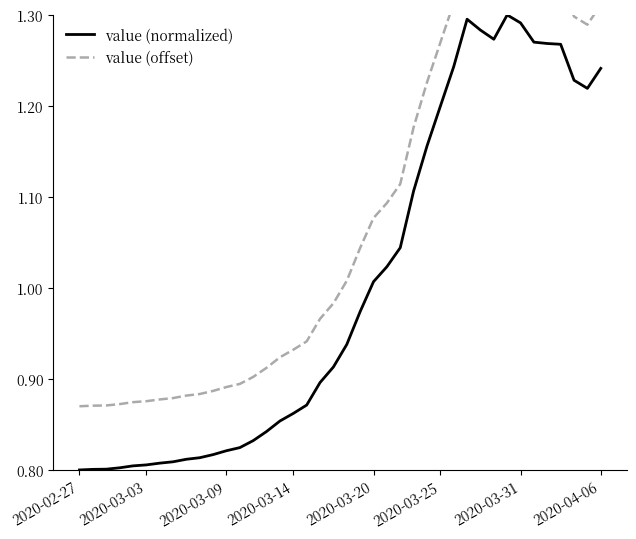

What is the value of the value (offset) point at the 33rd from the left?

1.4